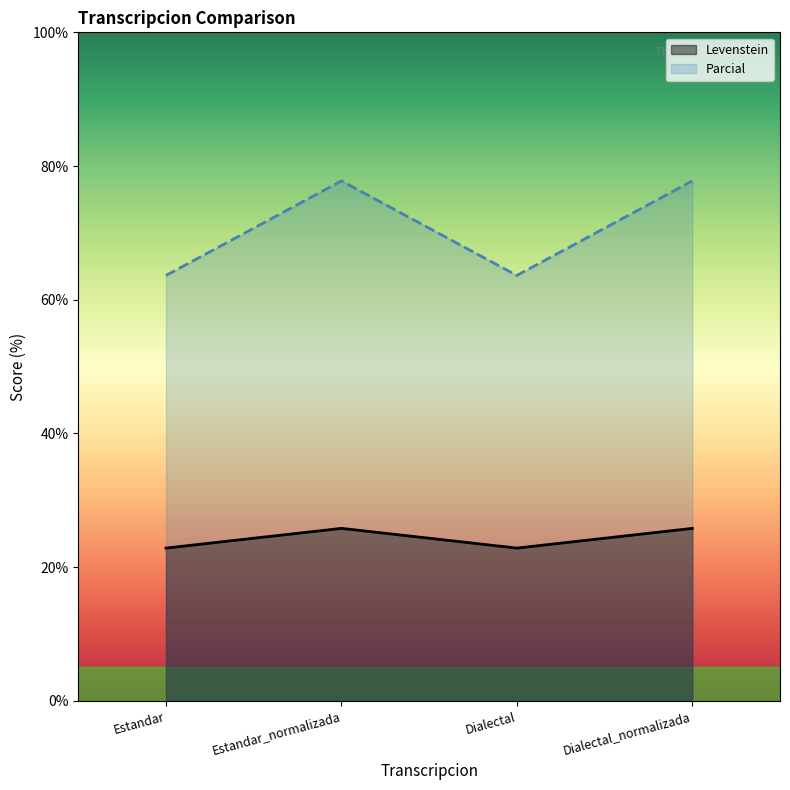

In Levenstein, how many points are higher than both neighbors (excluding endpoints)?

1